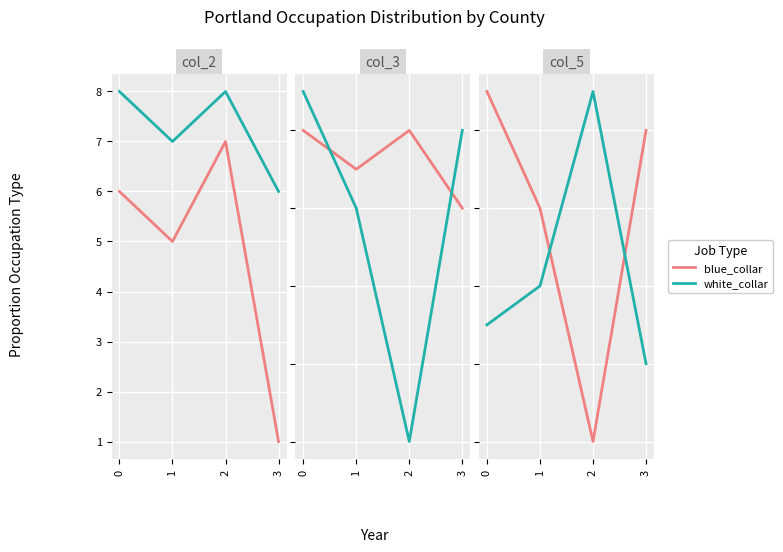

Rank the series by their average value, from lowest to highest.

white_collar, blue_collar